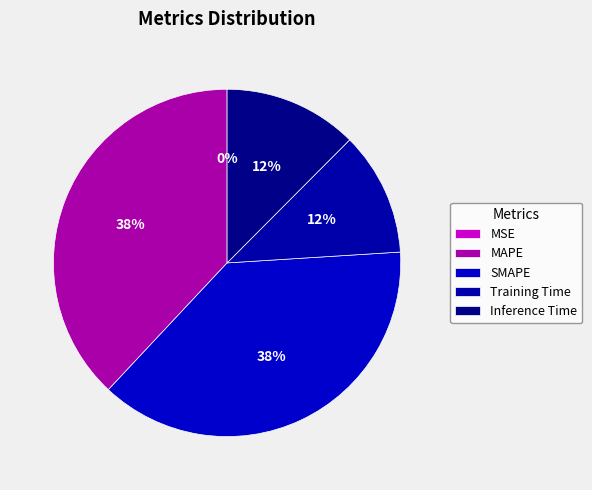

Count the number of slices in the pie.

5